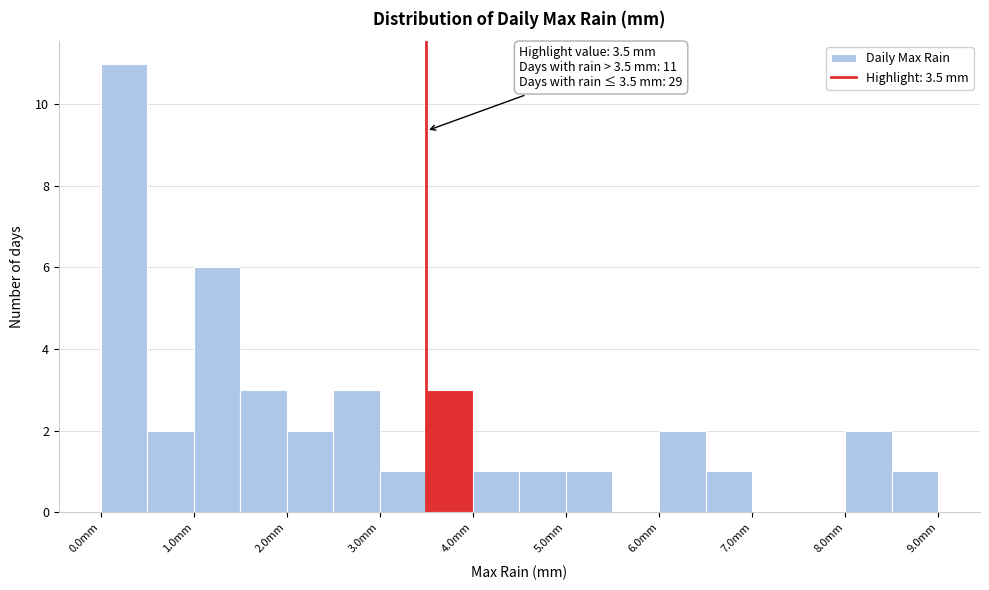

Over which range of the x-axis is the bar tallest?

0.0 to 0.5